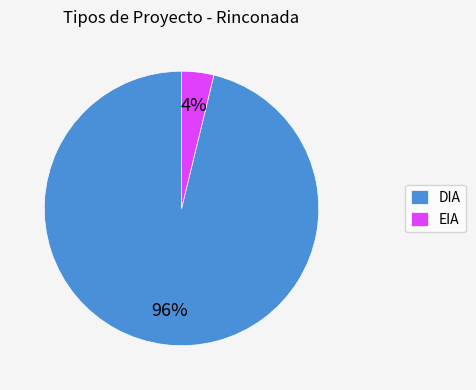

True or false: DIA accounts for 96% of the total.

True